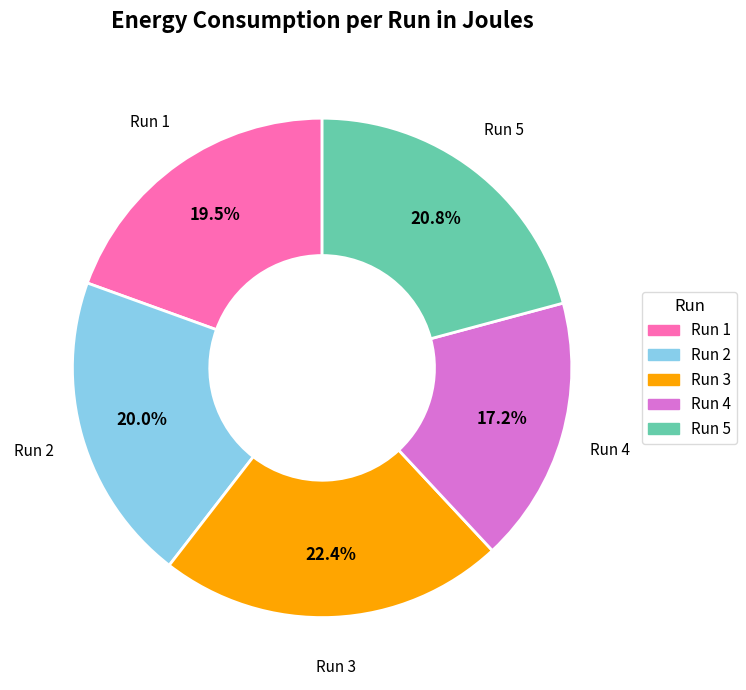

To the nearest percent, what is the difference between the largest and smallest slice percentages?

5%